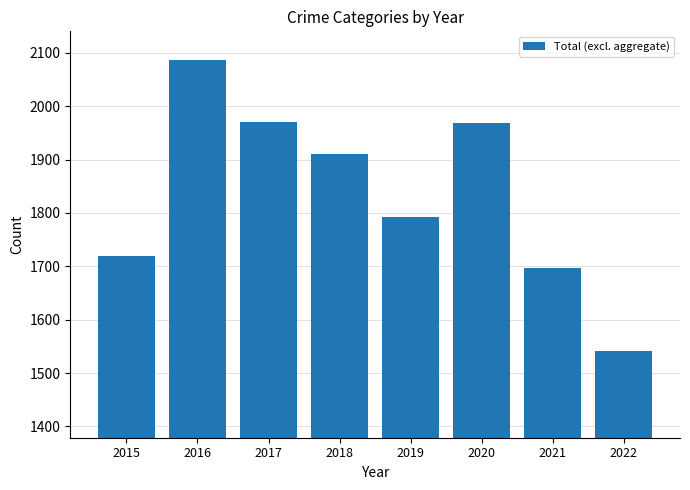

What is the value of the 7th bar from the left?

1696